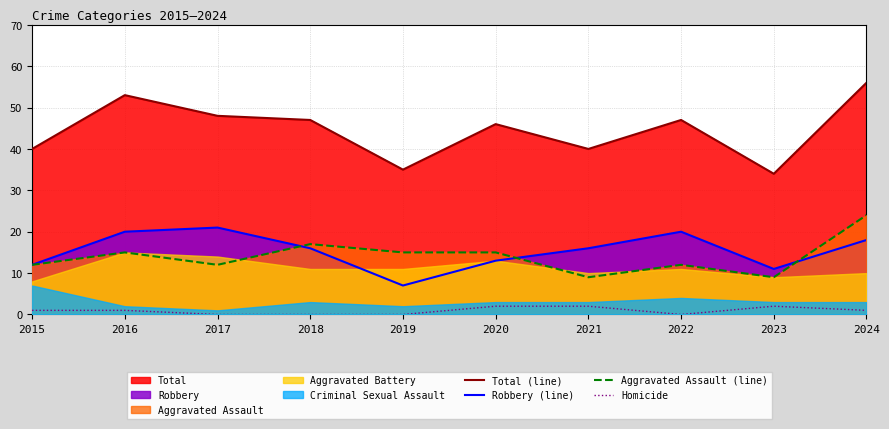

Read the Robbery (line) value at 2019, to the nearest 10.

10